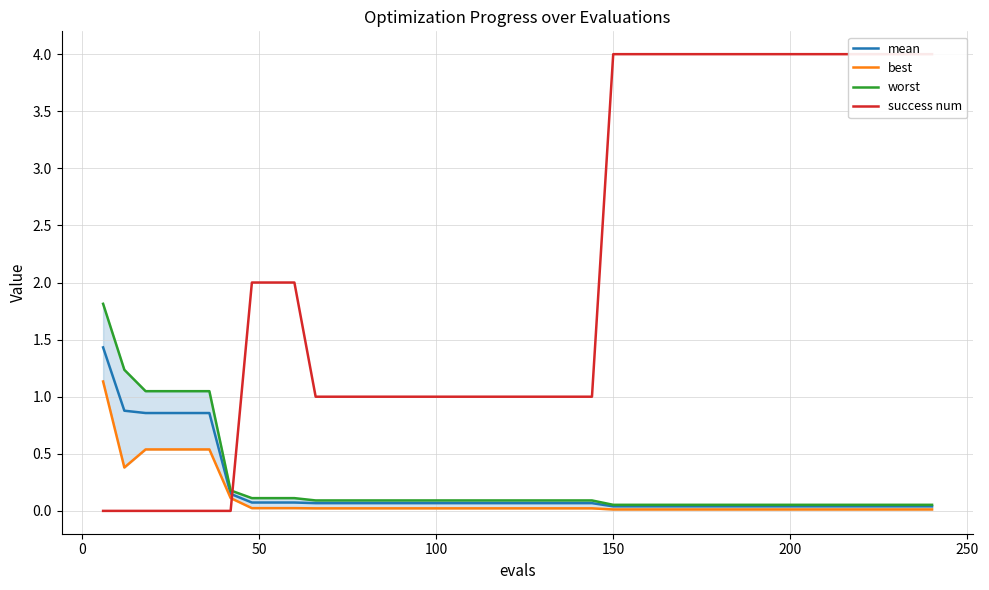

What is the average value of the mean series?

0.2